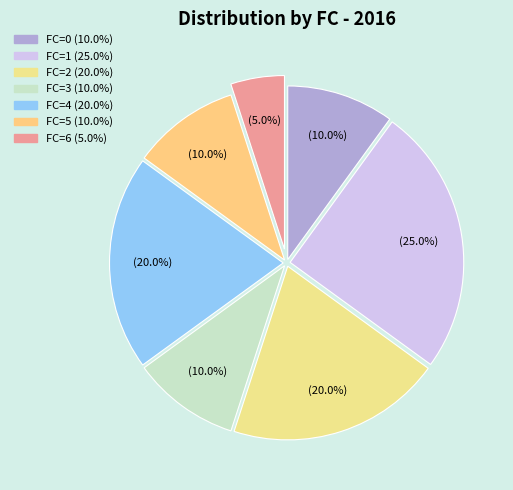

Is it true that FC=0 is 18% of the pie?

False